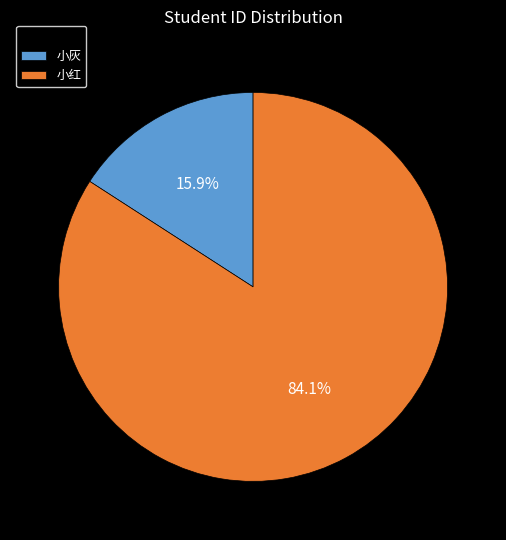

To the nearest percent, what is the difference between the 小红 and 小灰 slice percentages?

68%